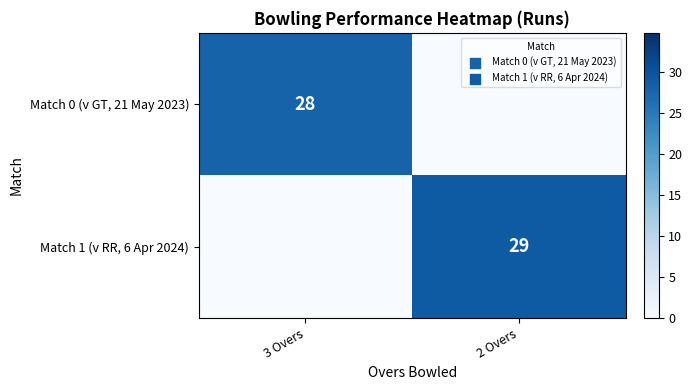

Is it true that Match 0 (v GT, 21 May 2023) equals 28 at 3 Overs?

True